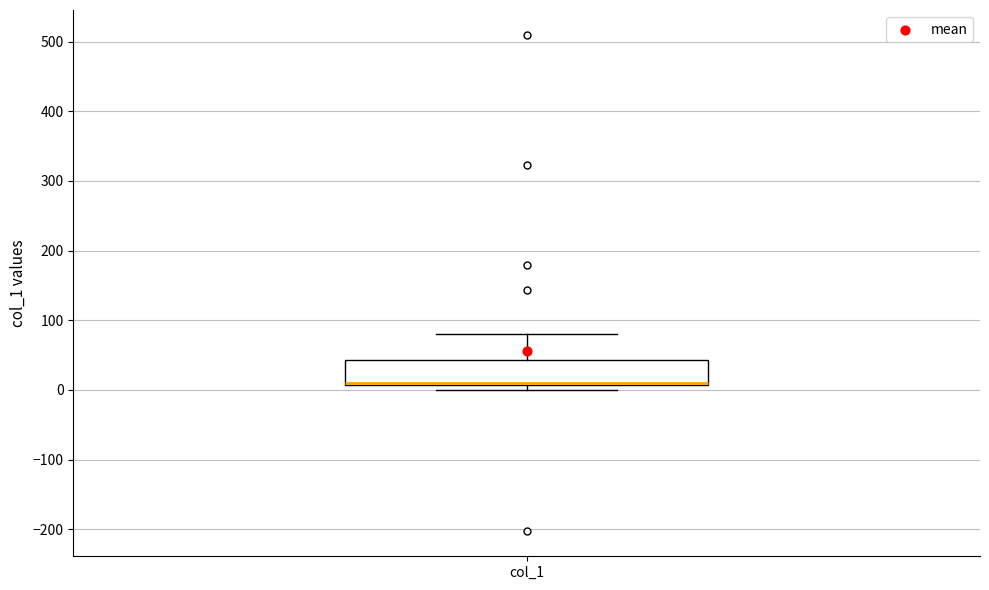

Where is the upper edge of the box for col_1 on the y-axis? The values are not printed on the chart, so give them approximately, as read against the axis.

40